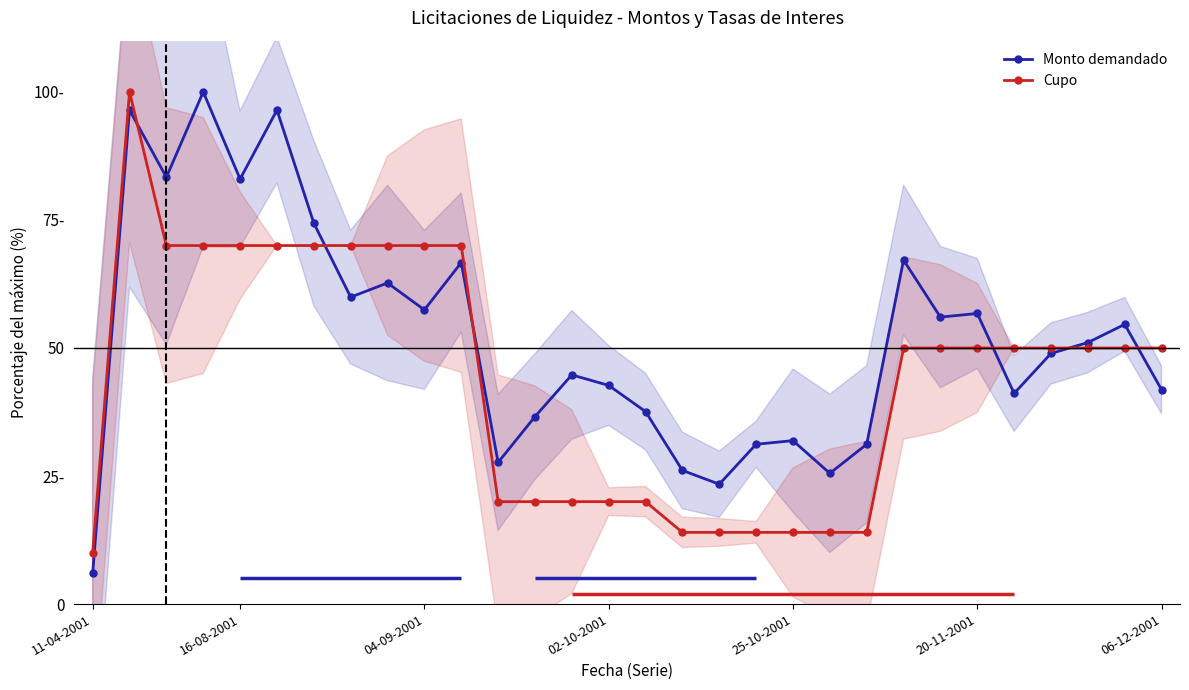

What are all the series names shown in the legend?

Monto demandado, Cupo